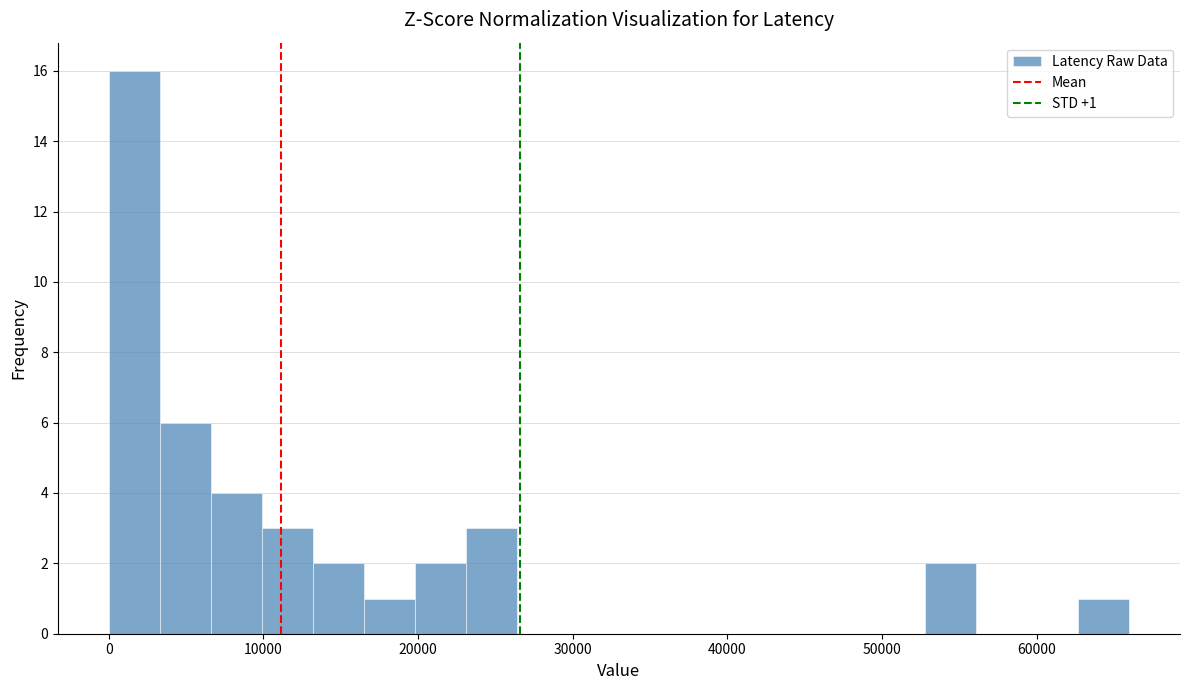

Read against the x-axis, roughly where is the centre of the tallest bar?

2000